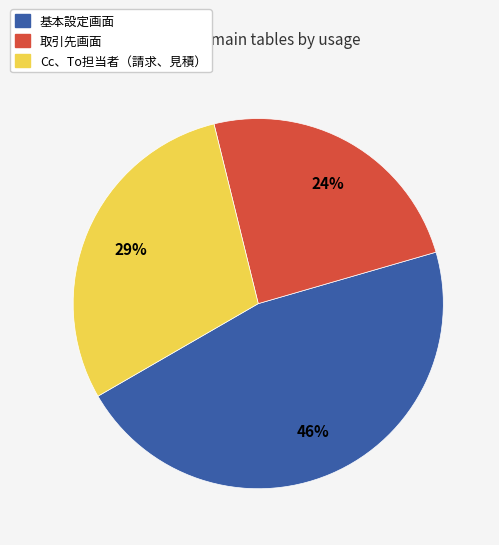

Does 取引先画面 represent more than half of the total?

No